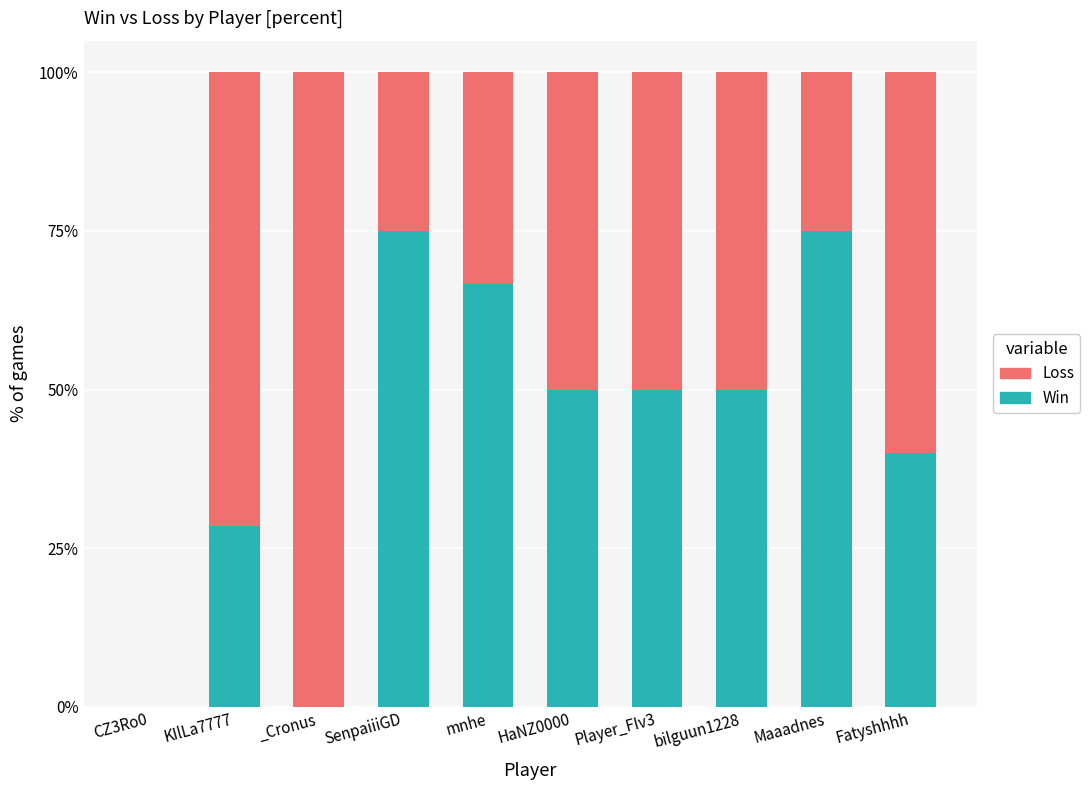

True or false: Win has a value of 75.0 at SenpaiiiGD.

True